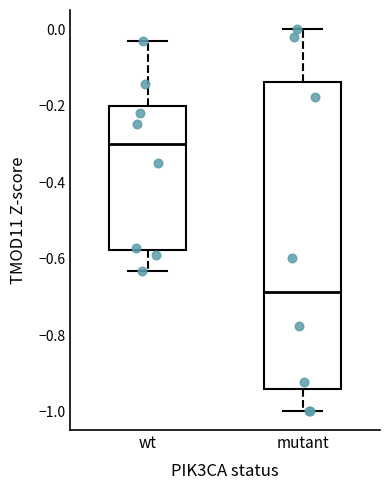

Which box has the highest median line?

wt